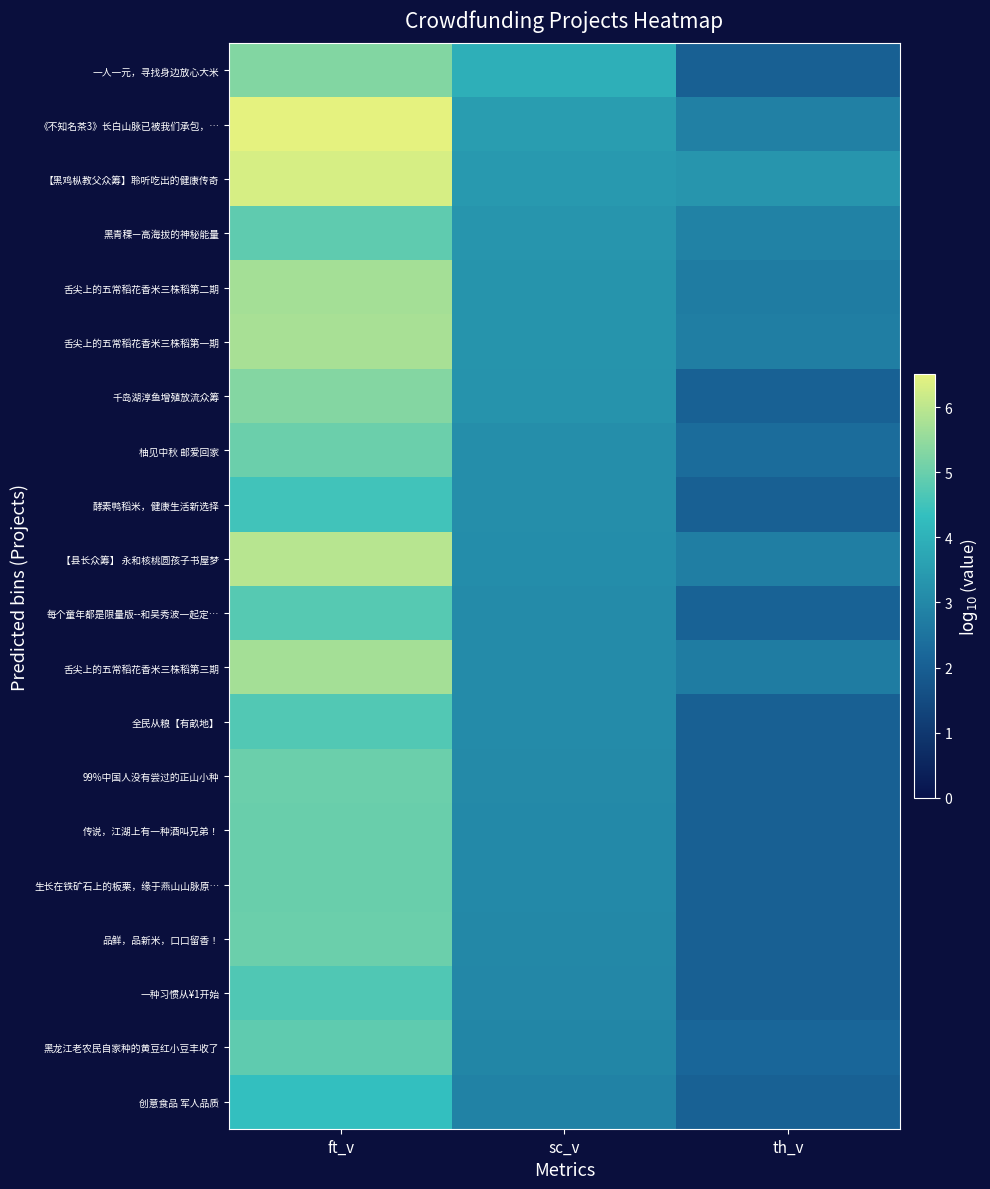

What is the difference between the highest and lowest values at ft_v?

2.2